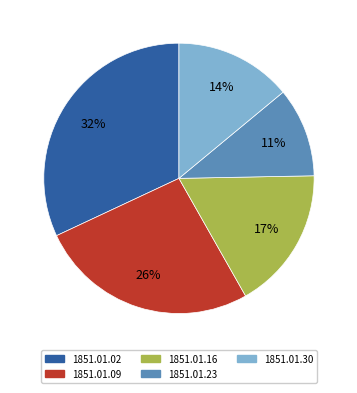

Combined, do 1851.01.30 and 1851.01.02 account for over 50%?

No